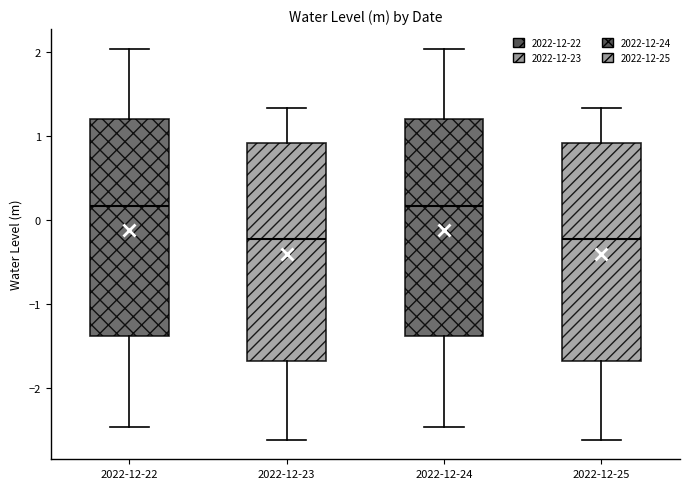

Where does the median line of the box for 2022-12-23 sit on the y-axis? The values are not printed on the chart, so give them approximately, as read against the axis.

-0.2